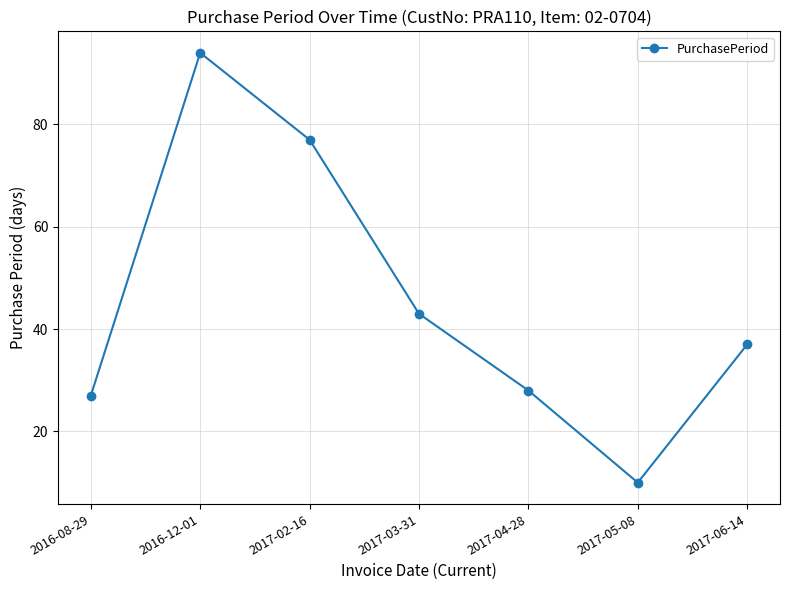

What is the greatest value displayed?

94